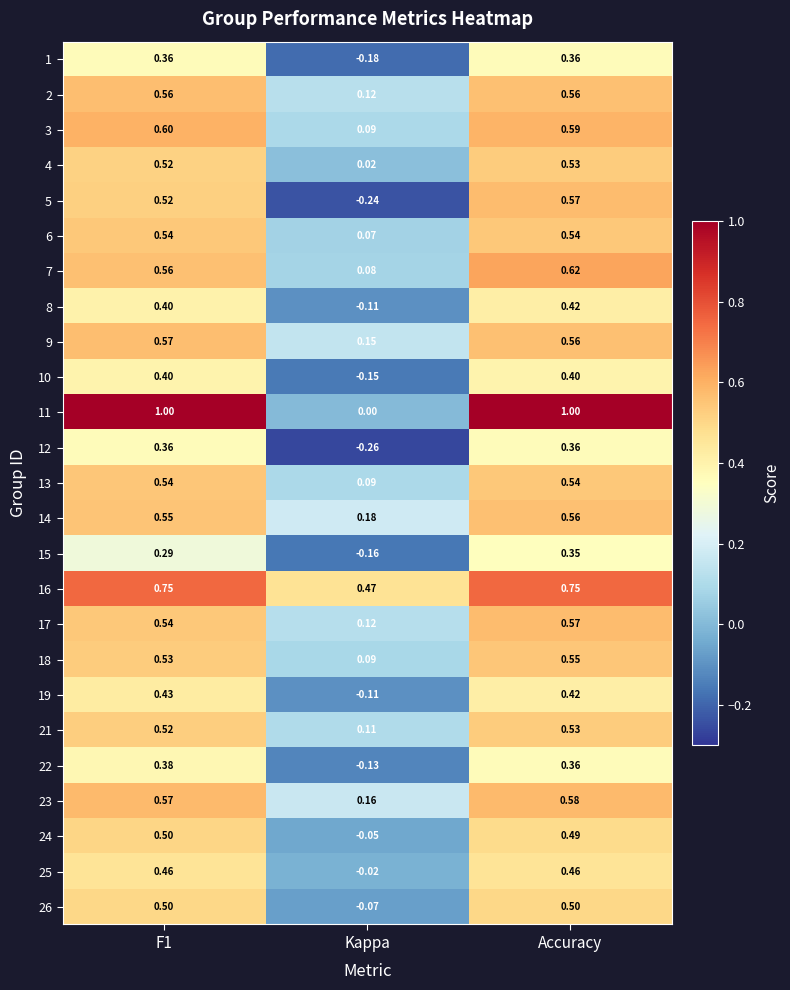

Which category has the lowest value in the 17 series?

Kappa